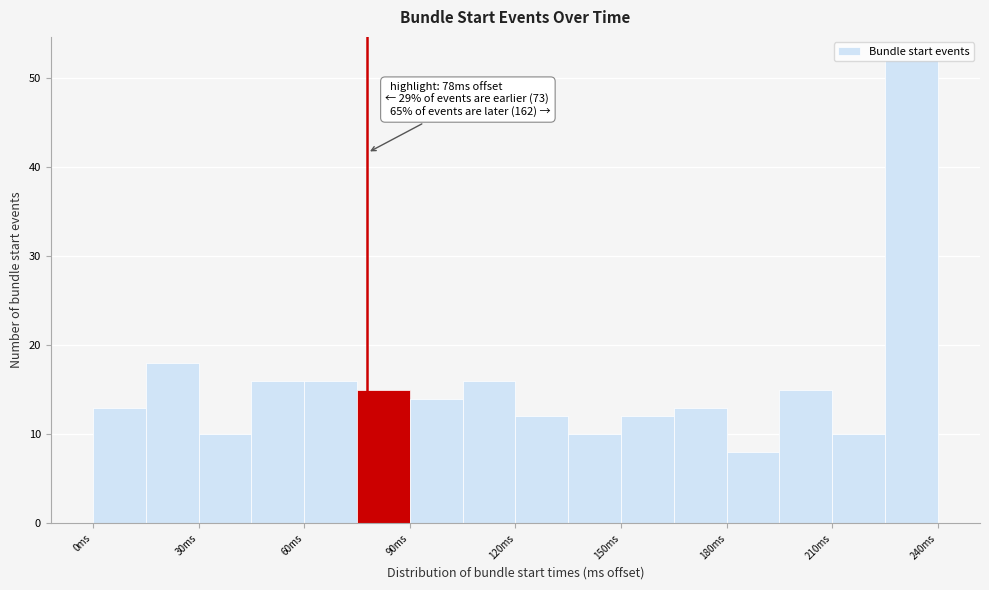

Around what value on the x-axis is the tallest bar? Give the approximate position of its centre, as read against the axis.

235